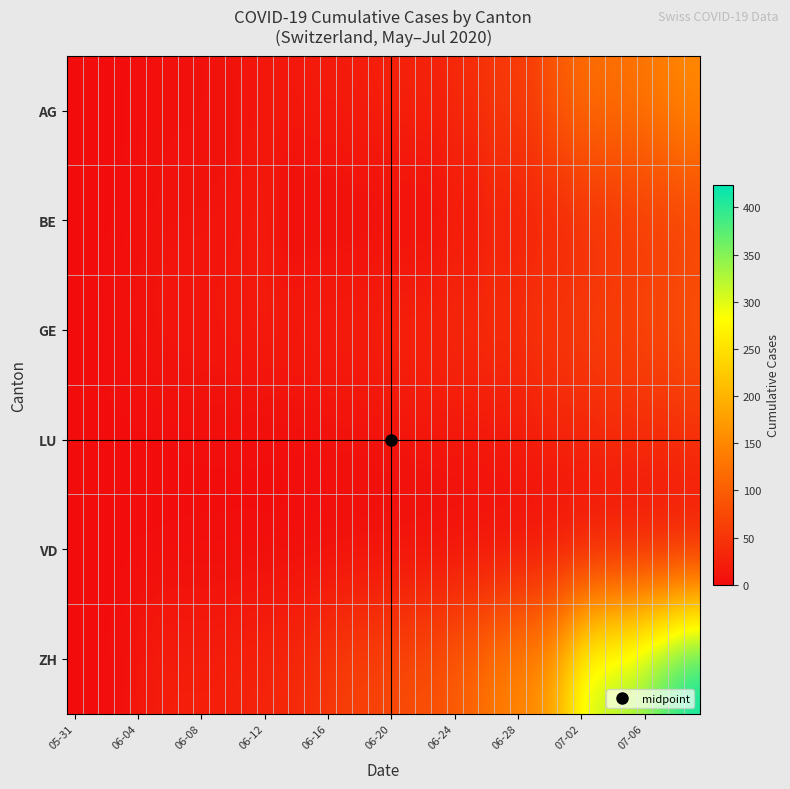

Count the number of categories in the chart.

40